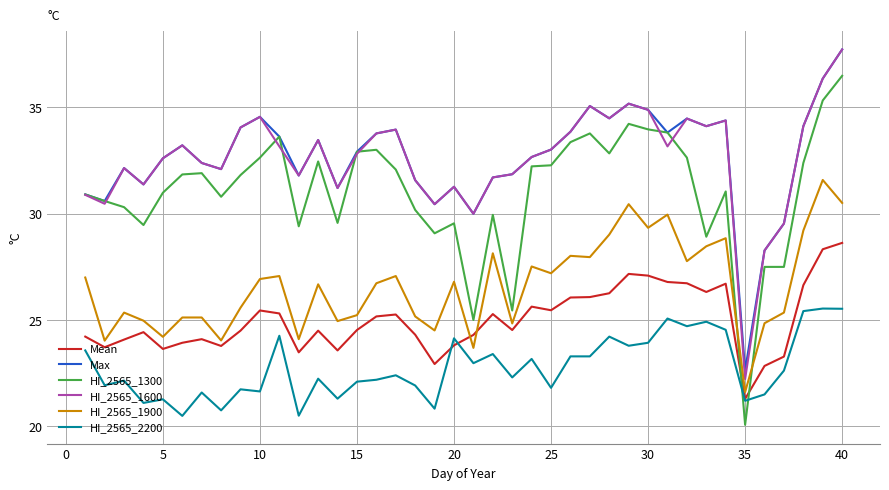

True or false: HI_2565_1900 and HI_2565_2200 intersect in this chart.

False